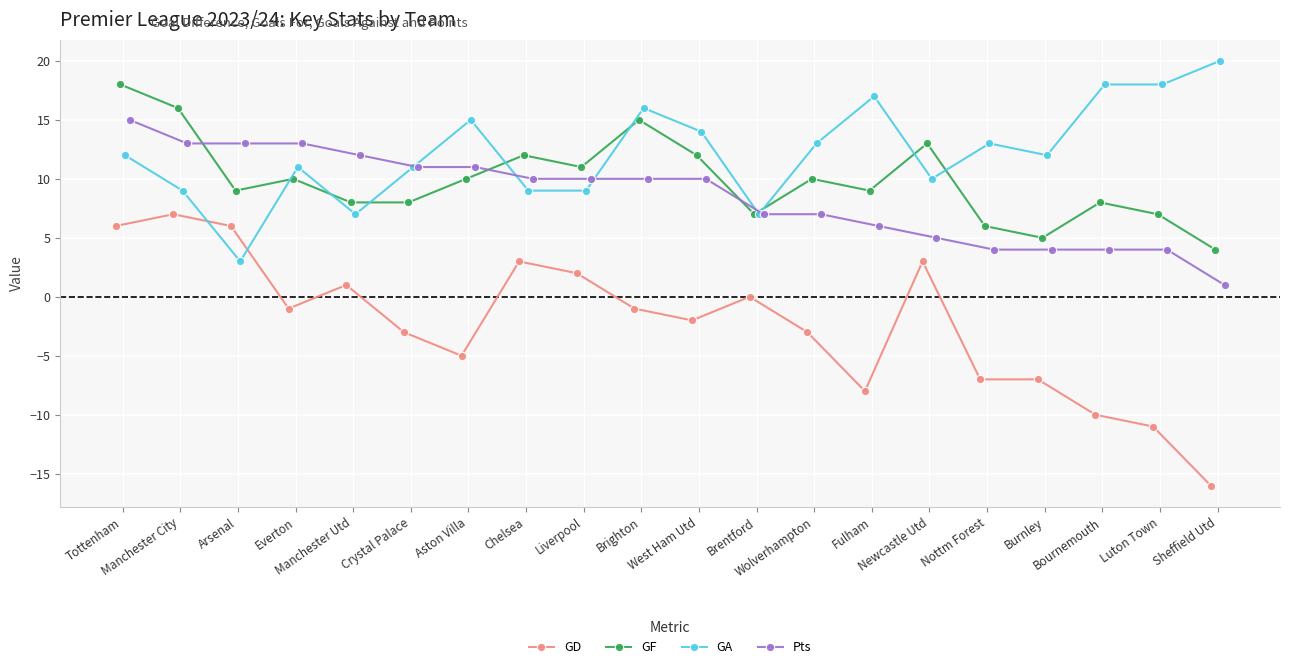

Reading left to right, transcribe all the data shown in this chart.

GD: Tottenham=6	Manchester City=7	Arsenal=6	Everton=-1	Manchester Utd=1	Crystal Palace=-3	Aston Villa=-5	Chelsea=3	Liverpool=2	Brighton=-1	West Ham Utd=-2	Brentford=0	Wolverhampton=-3	Fulham=-8	Newcastle Utd=3	Nottm Forest=-7	Burnley=-7	Bournemouth=-10	Luton Town=-11	Sheffield Utd=-16
GF: Tottenham=18	Manchester City=16	Arsenal=9	Everton=10	Manchester Utd=8	Crystal Palace=8	Aston Villa=10	Chelsea=12	Liverpool=11	Brighton=15	West Ham Utd=12	Brentford=7	Wolverhampton=10	Fulham=9	Newcastle Utd=13	Nottm Forest=6	Burnley=5	Bournemouth=8	Luton Town=7	Sheffield Utd=4
GA: Tottenham=12	Manchester City=9	Arsenal=3	Everton=11	Manchester Utd=7	Crystal Palace=11	Aston Villa=15	Chelsea=9	Liverpool=9	Brighton=16	West Ham Utd=14	Brentford=7	Wolverhampton=13	Fulham=17	Newcastle Utd=10	Nottm Forest=13	Burnley=12	Bournemouth=18	Luton Town=18	Sheffield Utd=20
Pts: Tottenham=15	Manchester City=13	Arsenal=13	Everton=13	Manchester Utd=12	Crystal Palace=11	Aston Villa=11	Chelsea=10	Liverpool=10	Brighton=10	West Ham Utd=10	Brentford=7	Wolverhampton=7	Fulham=6	Newcastle Utd=5	Nottm Forest=4	Burnley=4	Bournemouth=4	Luton Town=4	Sheffield Utd=1